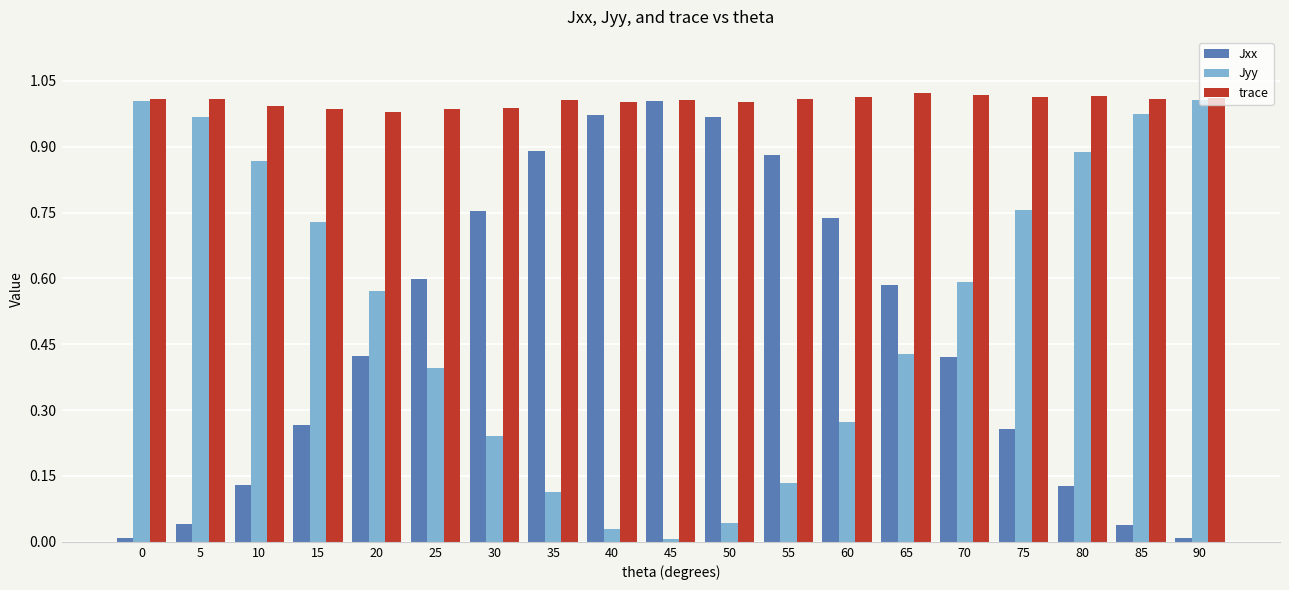

At 60, list the series in order from smallest to largest.

Jyy, Jxx, trace